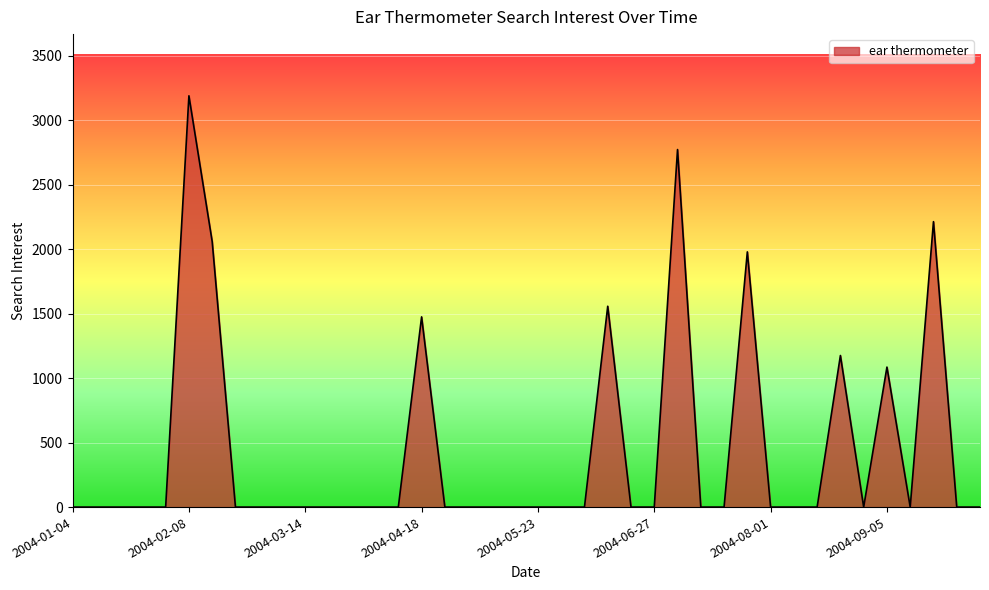

What is the maximum value shown in the chart?

3189.8